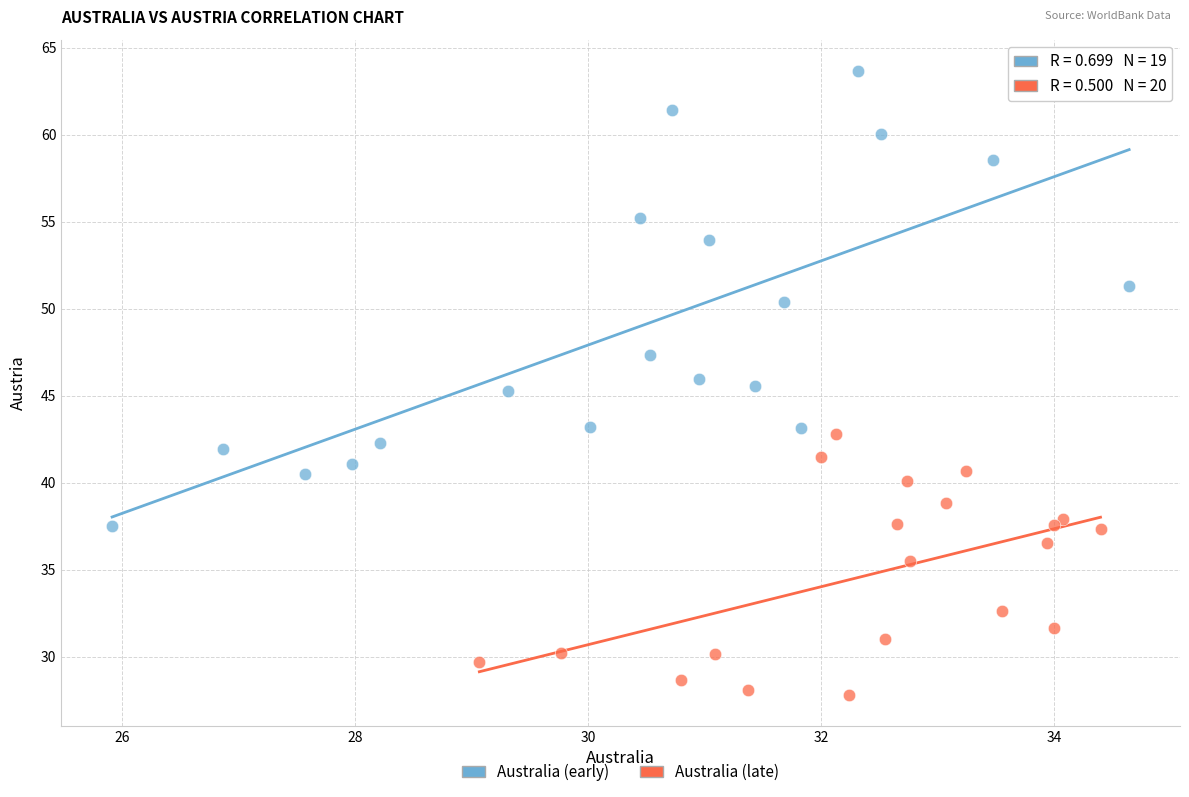

Which series reaches the minimum Y coordinate?

Australia (late)